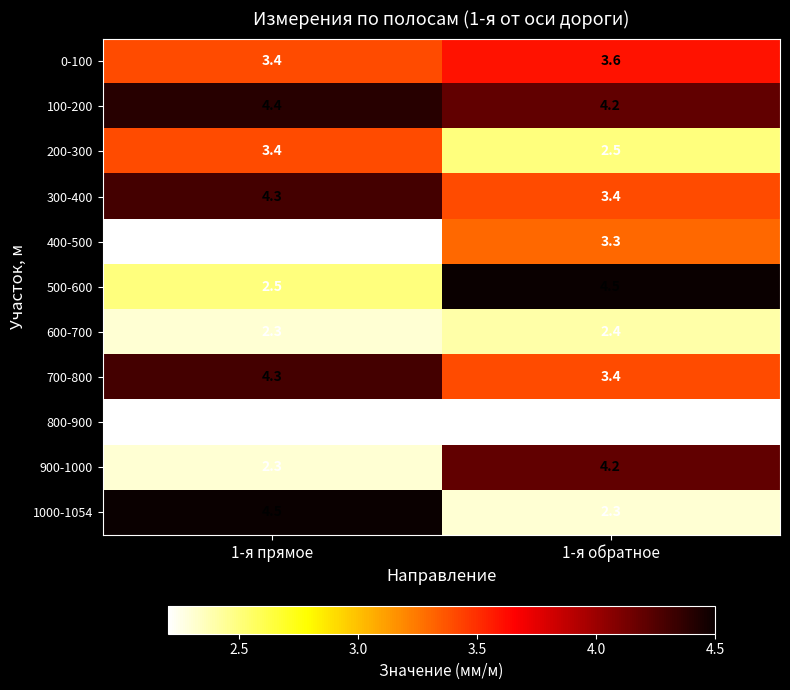

Rank the categories by 600-700 value from lowest to highest.

1-я прямое, 1-я обратное